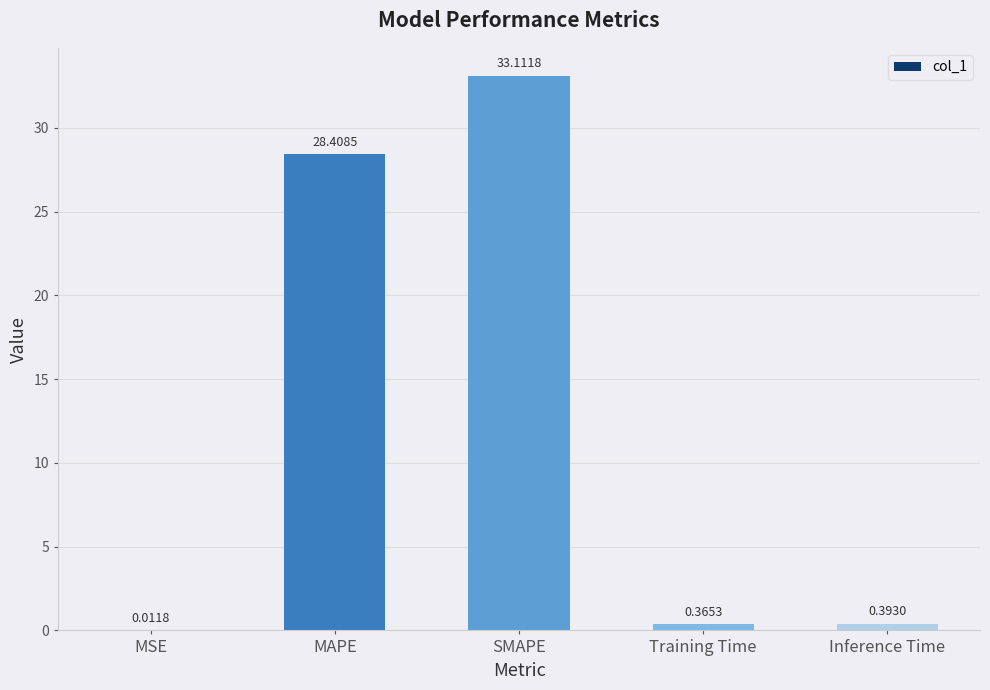

Which label corresponds to the largest value in the chart?

SMAPE